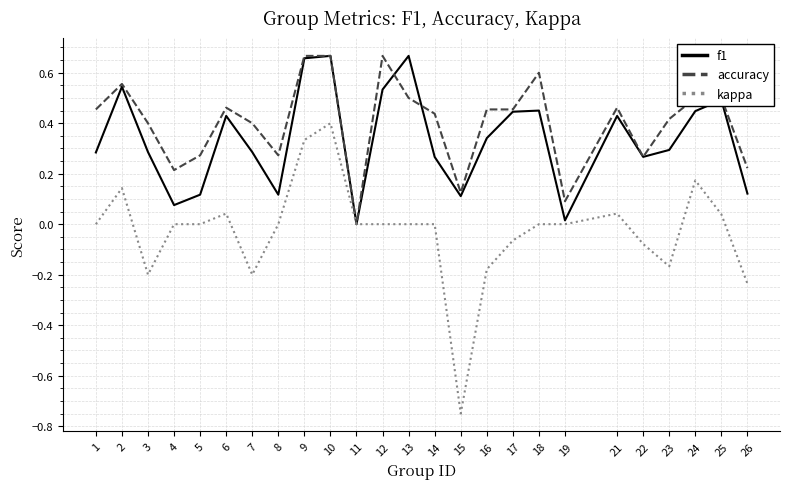

Where is the first local minimum for f1?

4